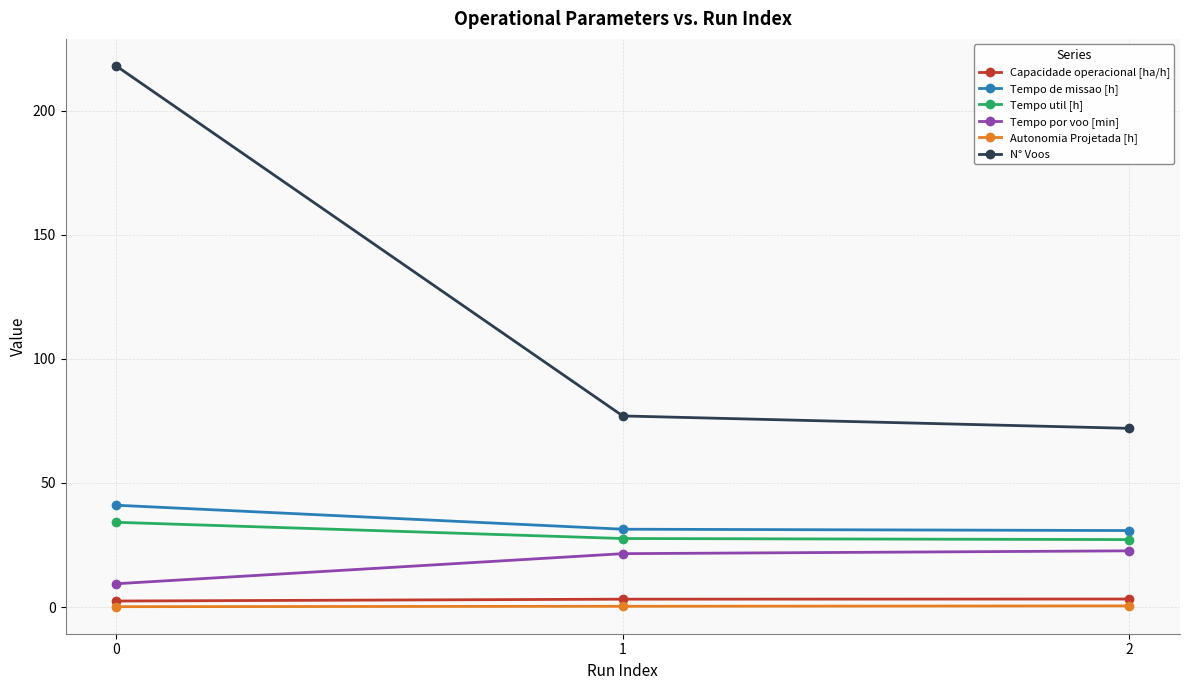

What is the difference between the N° Voos values at 0 and 1?

141.0